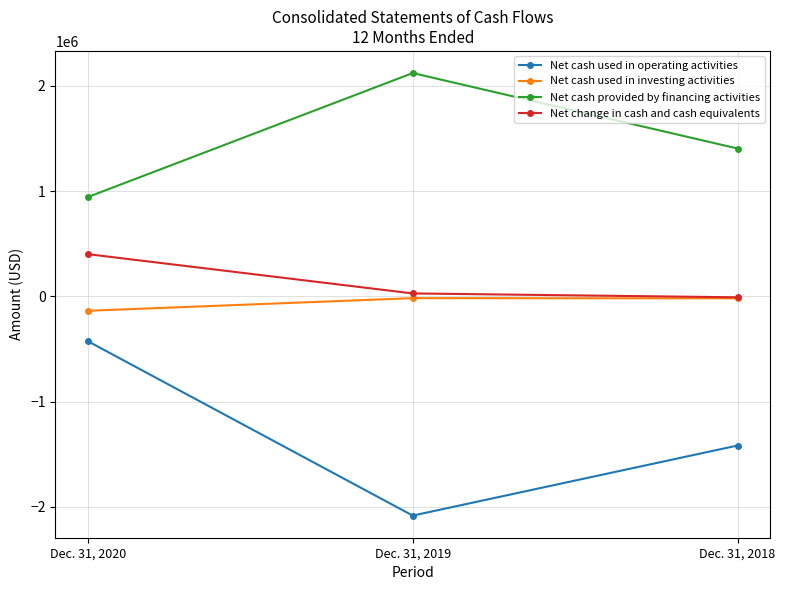

Which series has the widest spread of values?

Net cash used in operating activities